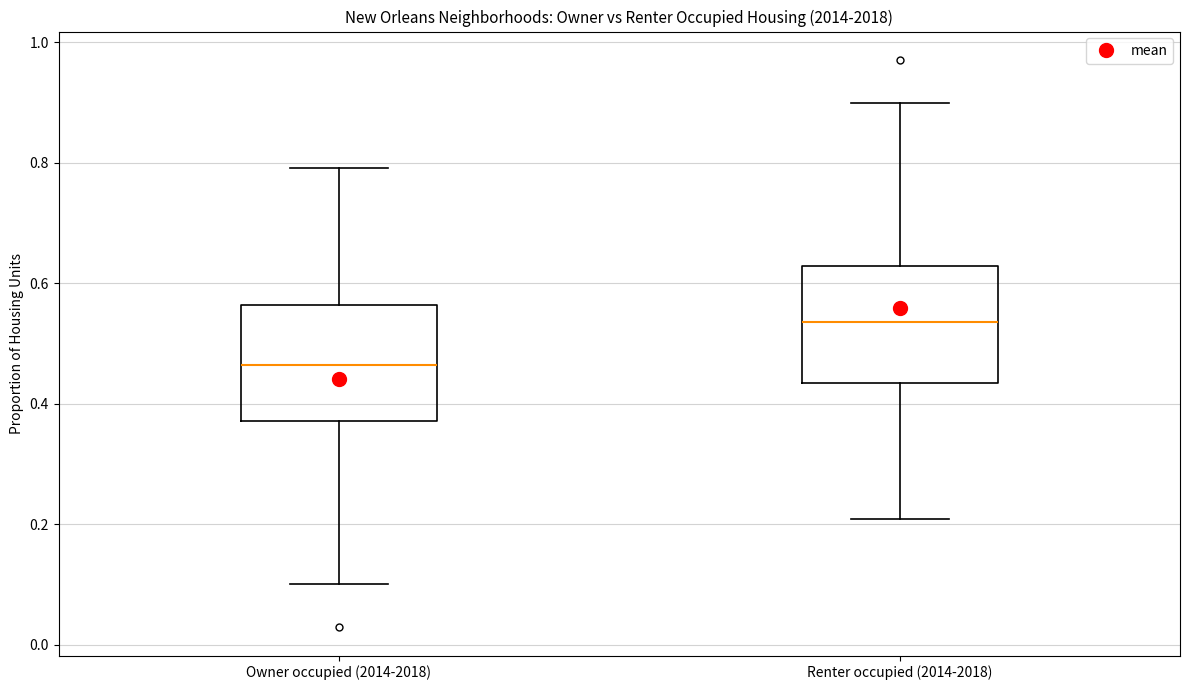

Reading left to right, transcribe this box plot: for each box, give where its median line is, the range the box spans, and where its two whiskers end, as read against the y-axis. The values are not printed on the chart, so give them approximately, as read against the axis.

Owner occupied (2014-2018): median 0.46, box 0.38 to 0.56, whiskers 0.10 to 0.80
Renter occupied (2014-2018): median 0.54, box 0.44 to 0.62, whiskers 0.20 to 0.90